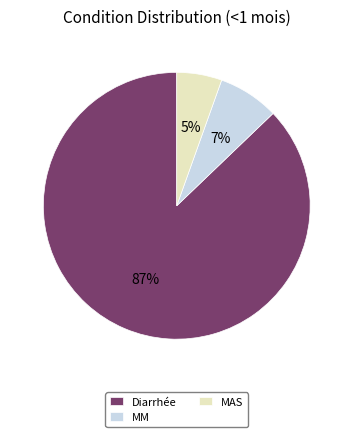

To the nearest percent, what portion does MM represent?

7%